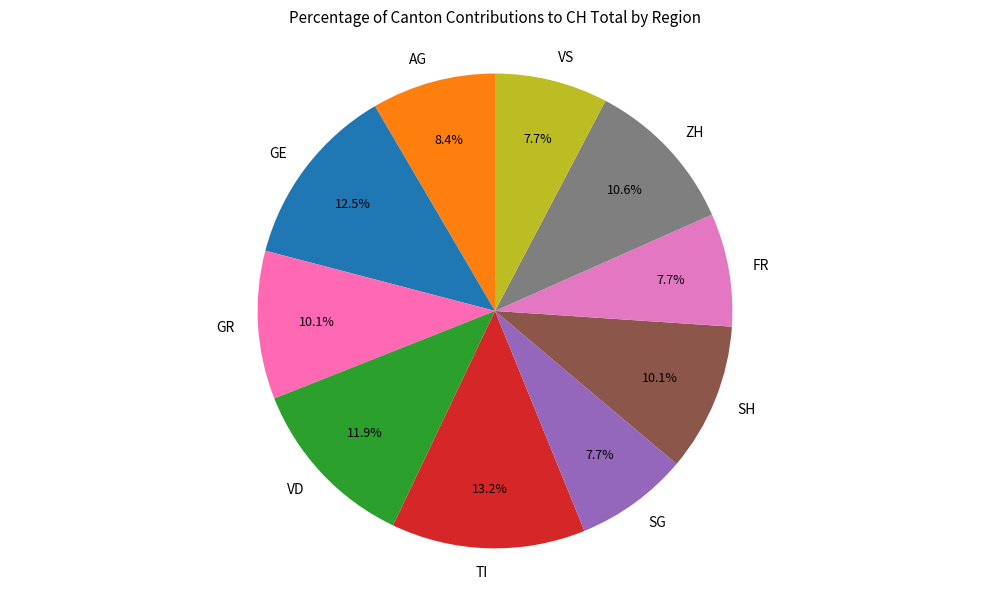

What is the largest slice in the pie chart?

TI